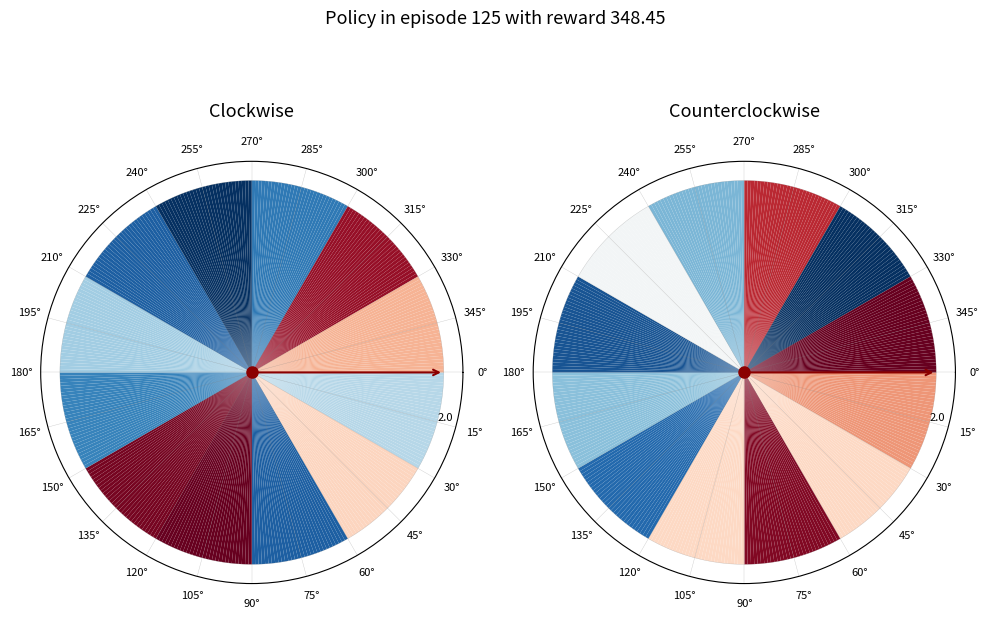

Is there a majority slice in this chart?

No